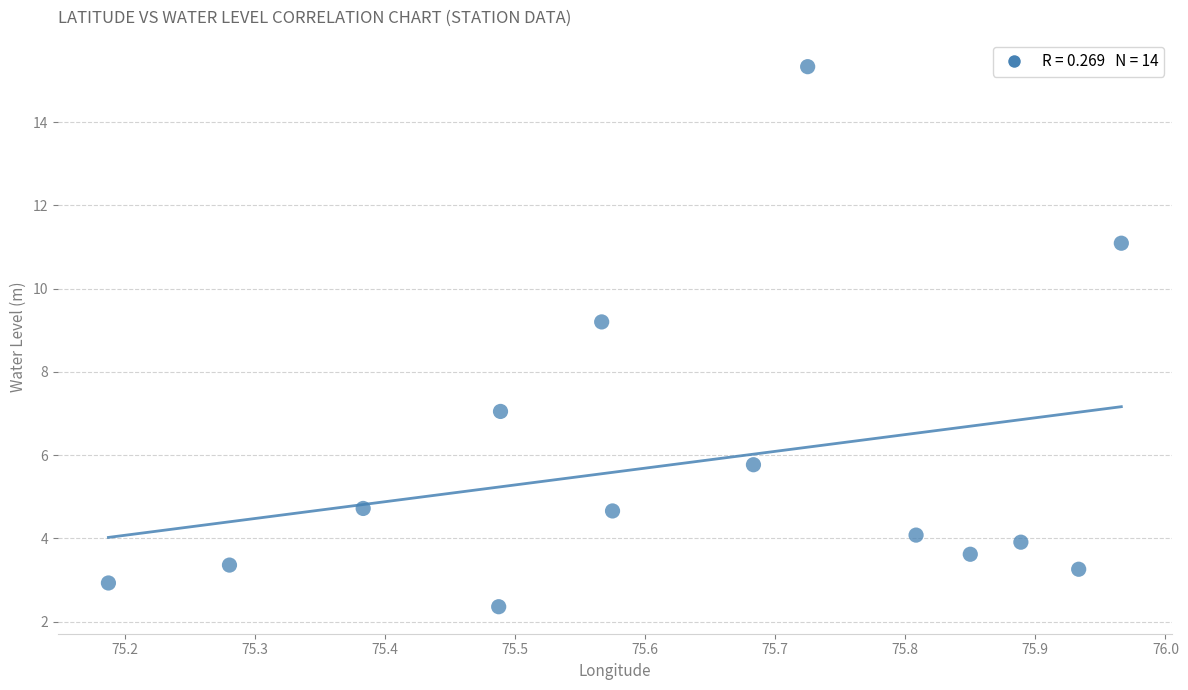

What is the range of Y values (max minus min)?

13.0